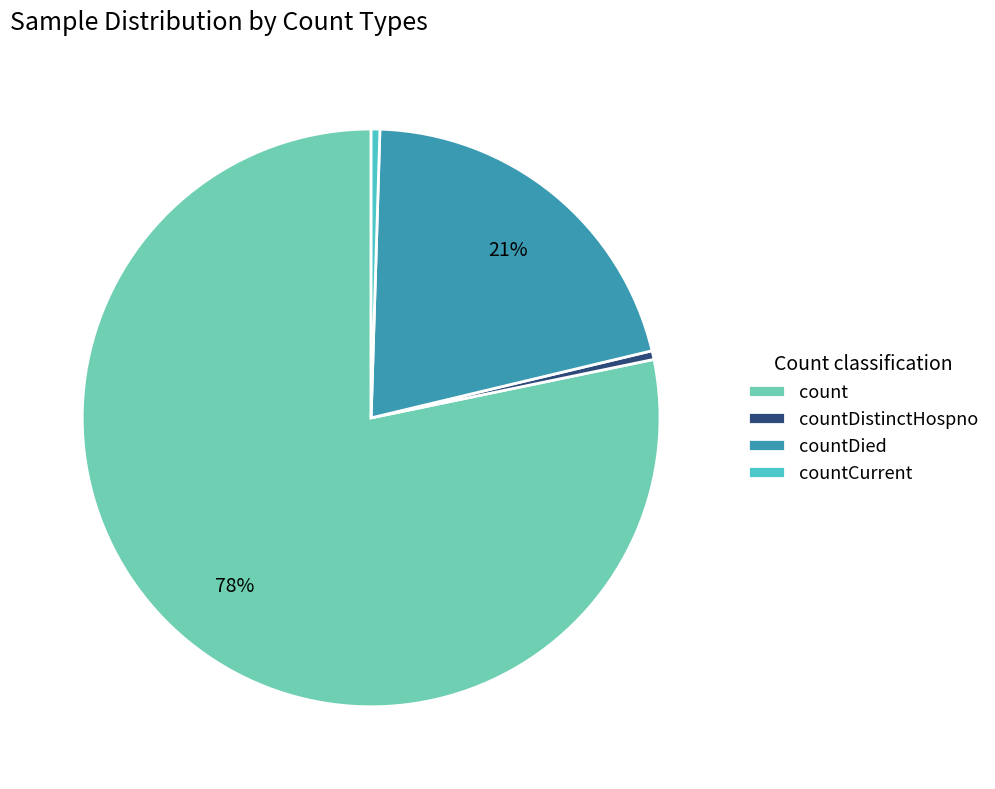

Is the sum of countCurrent and countDied greater than half?

No